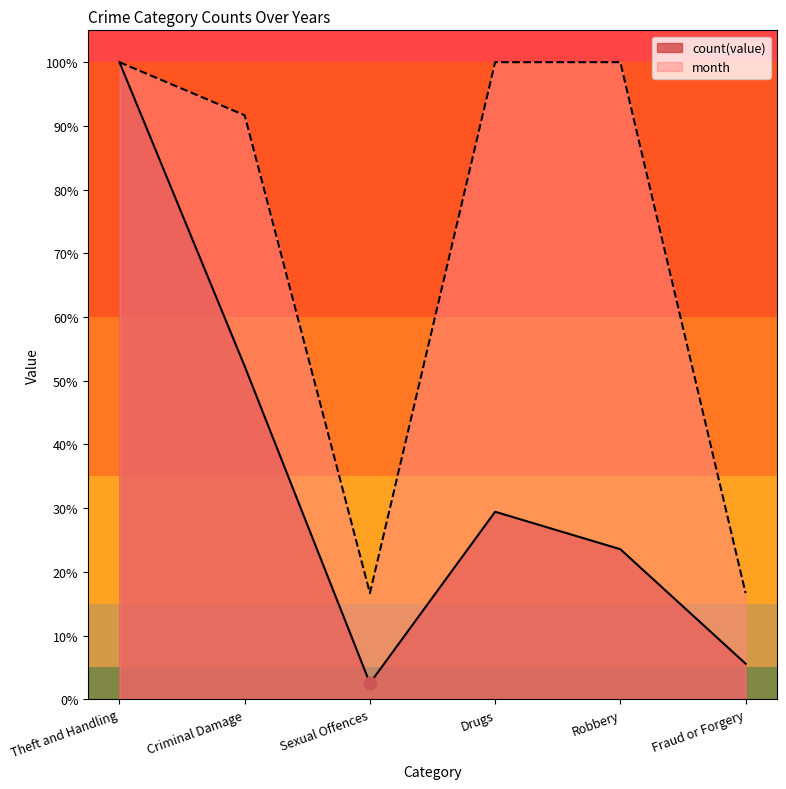

At which category is the sum across all series the highest?

Theft and Handling